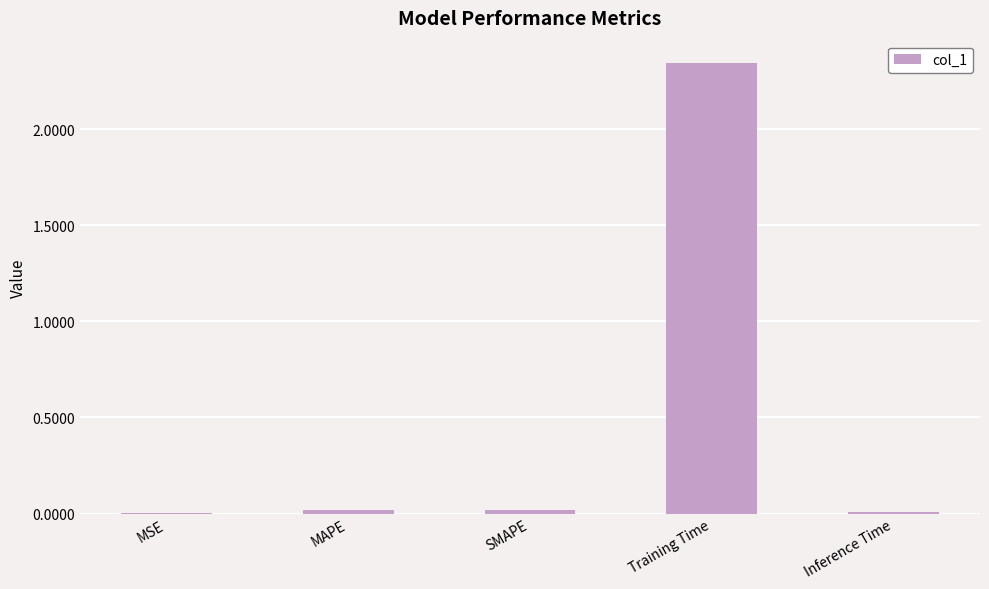

What is the change in value from MAPE to Training Time?

+2.3